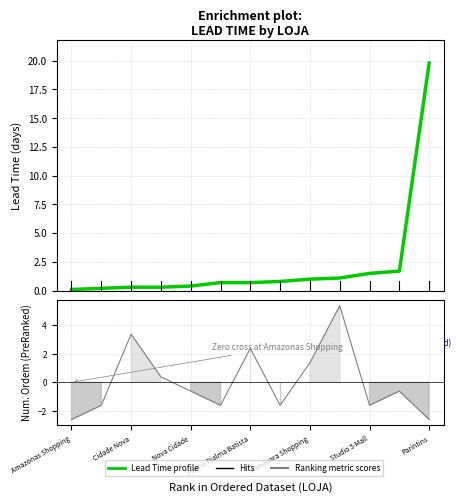

True or false: the data shows 1.1 at 9.

True